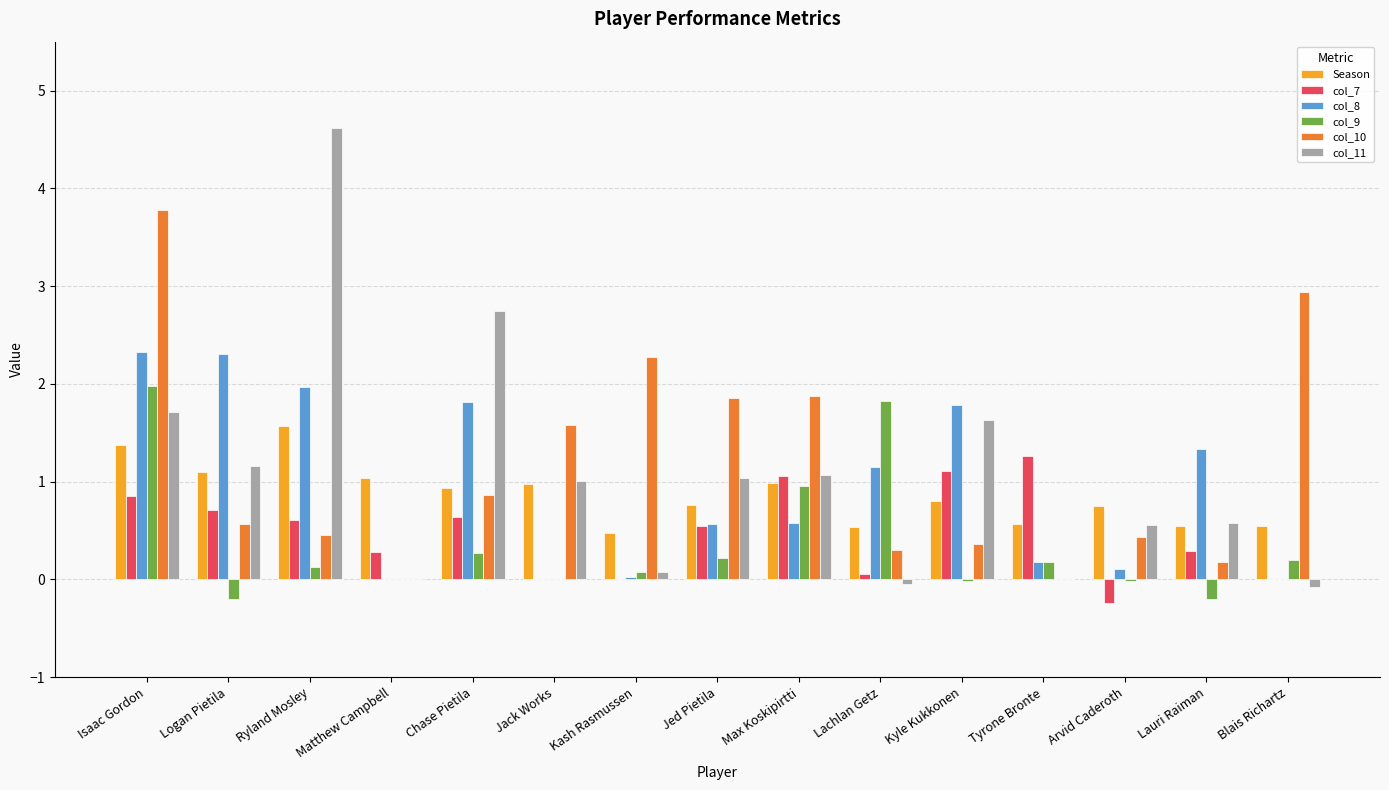

How many series are shown in this chart?

6